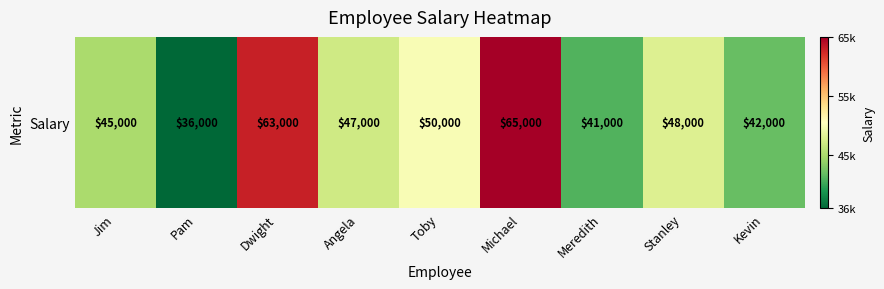

What is the change in value from Pam to Dwight?

+27000